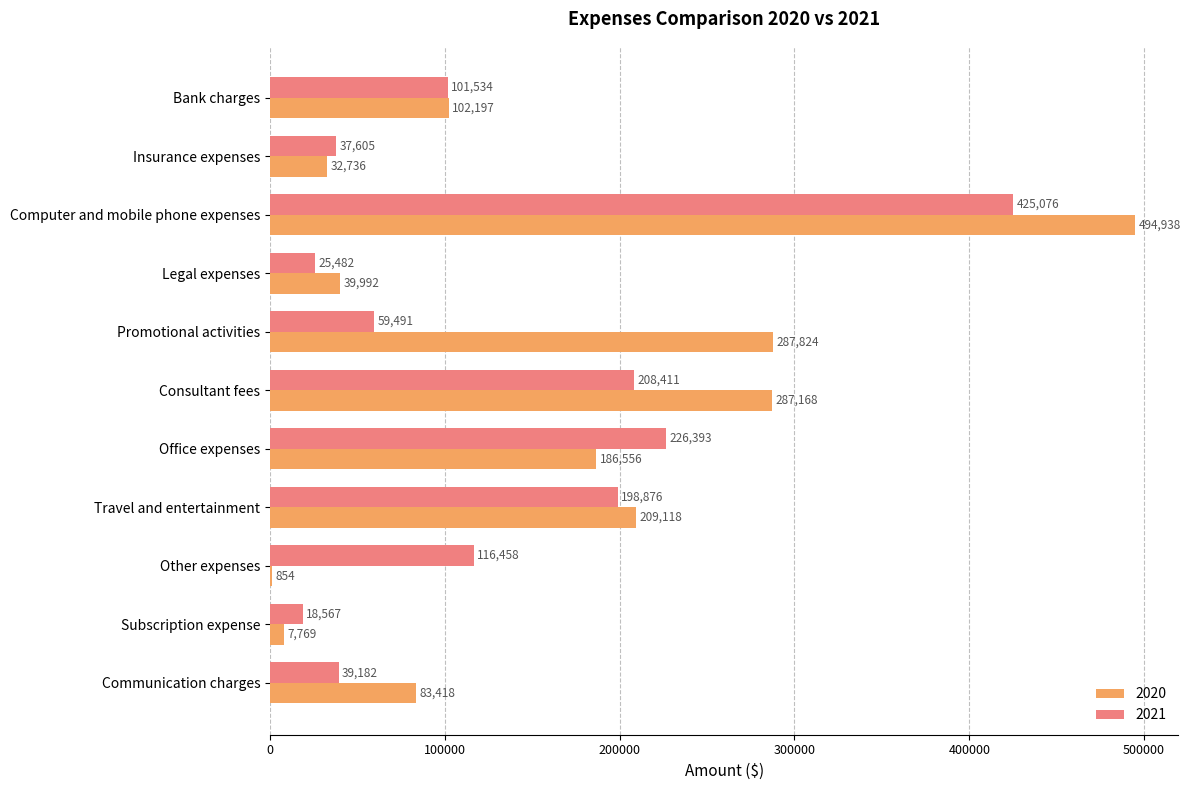

Which category has the highest value in the 2020 series?

Computer and mobile phone expenses